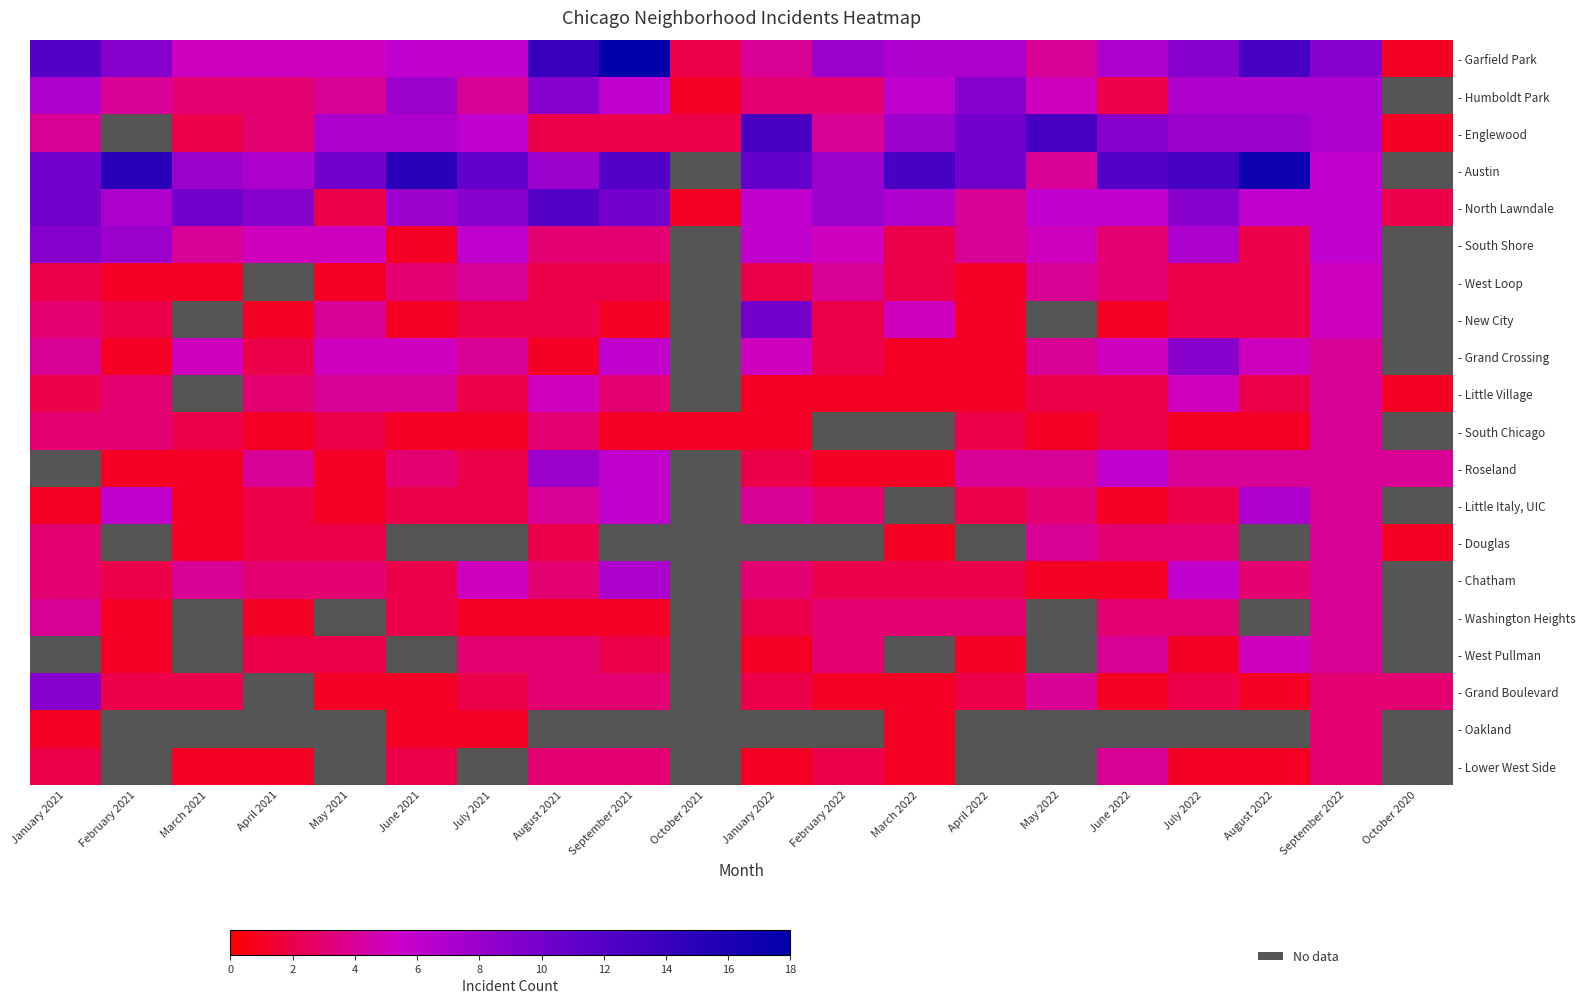

Is the value of - Humboldt Park at October 2021 greater than the value of - Grand Boulevard at January 2022?

No